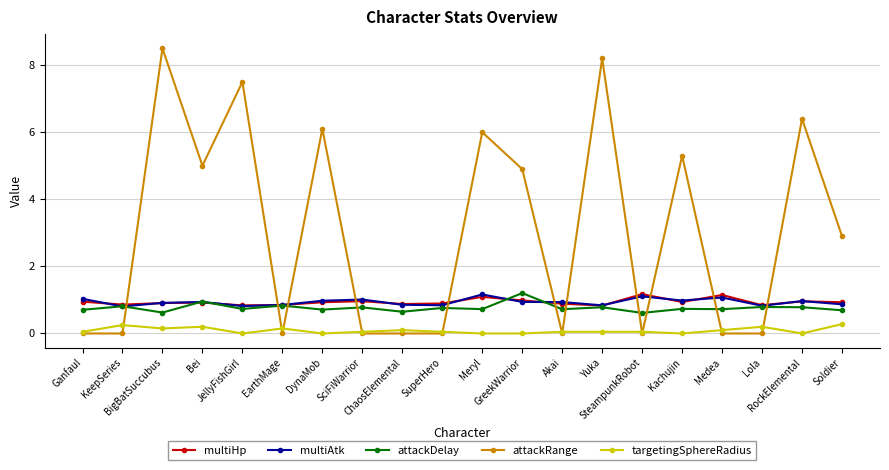

What is the maximum value for multiAtk?

1.2